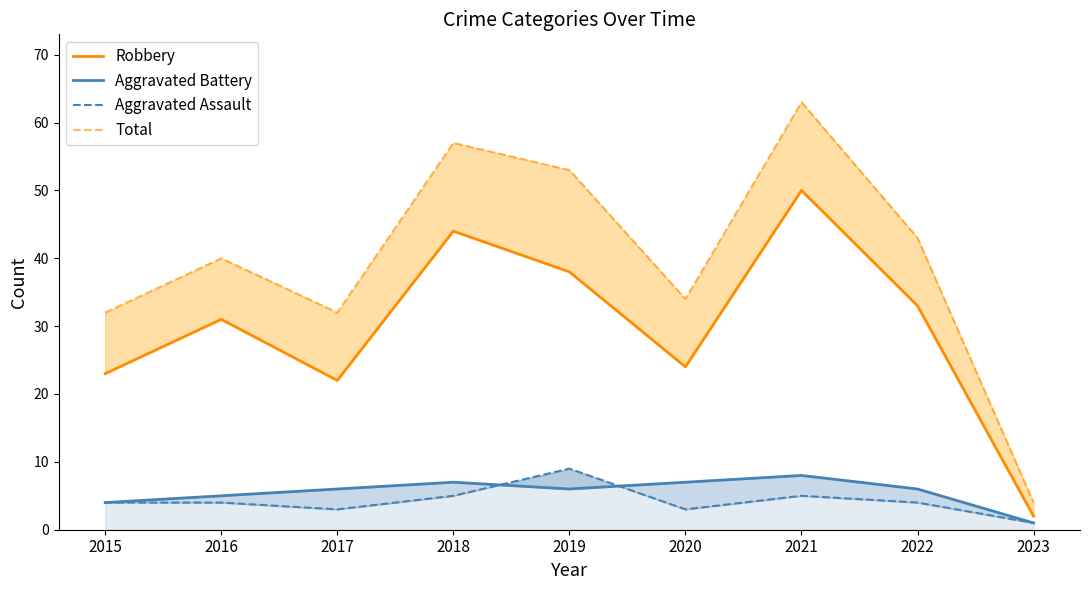

True or false: Total and Aggravated Battery intersect in this chart.

False